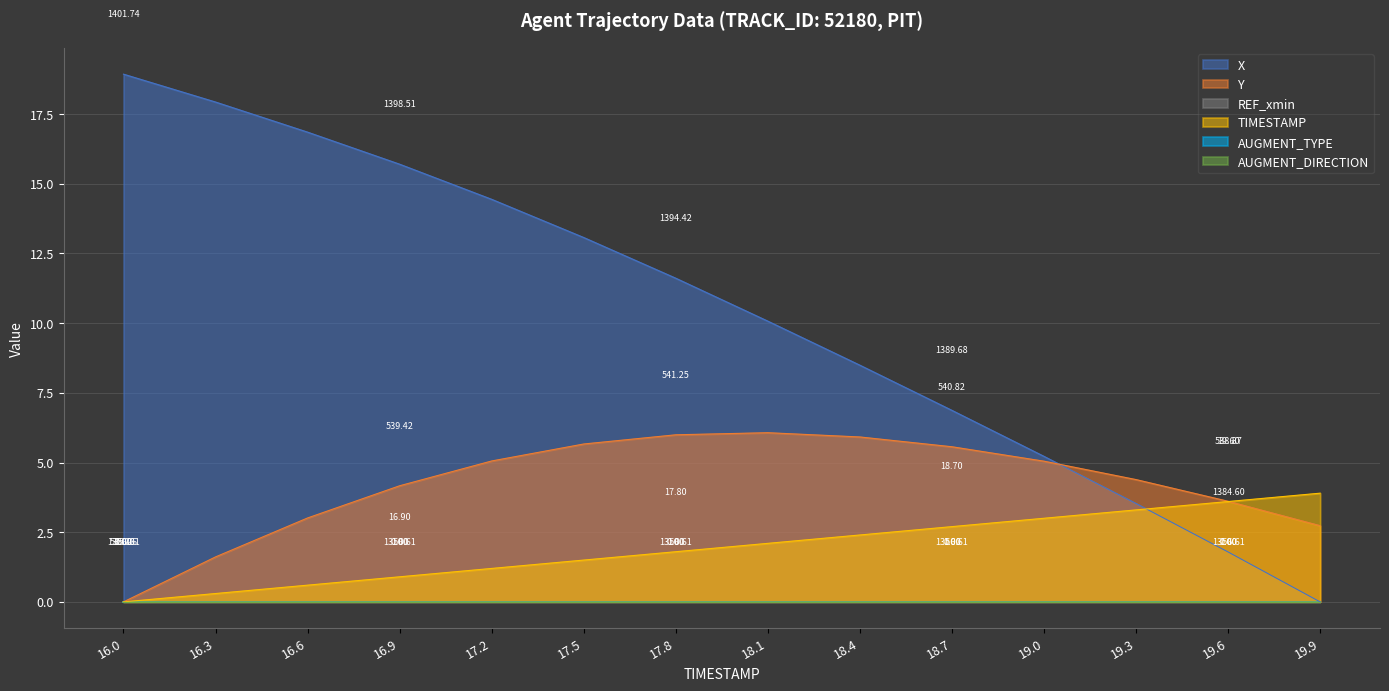

What is the label of the 14th point from the right?

16.0